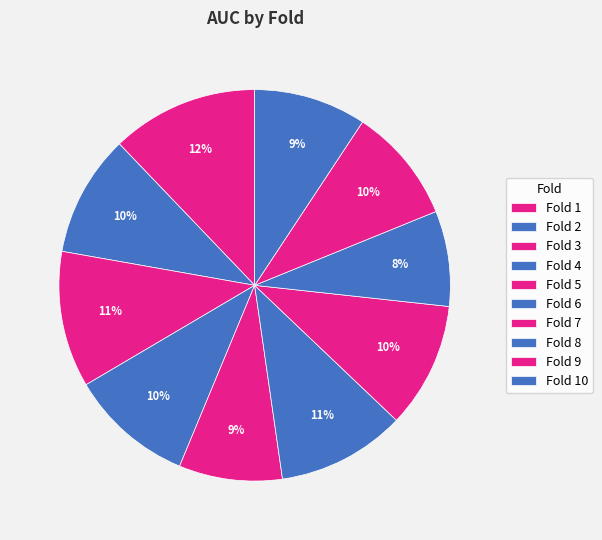

Count the number of slices in the pie.

10